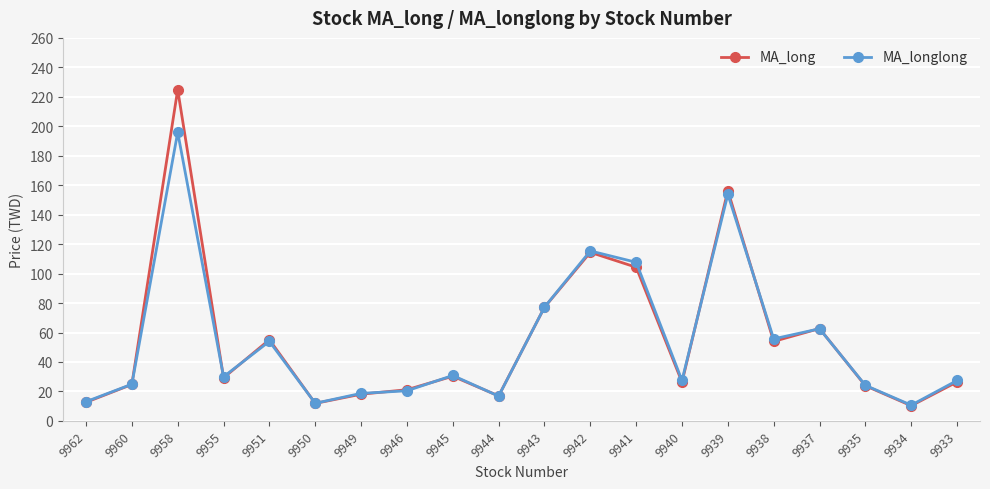

Where is the first local minimum for MA_longlong?

9955